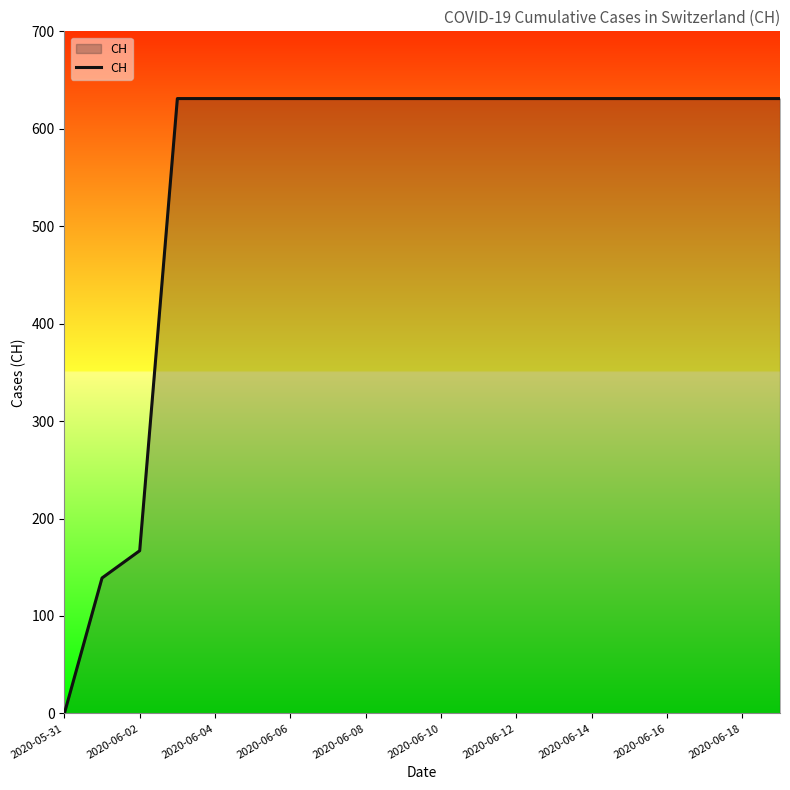

How many lines are shown in the chart?

1